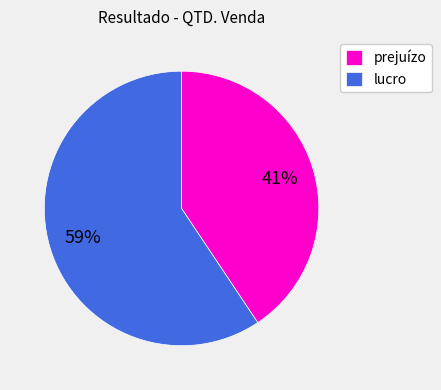

Between lucro and prejuízo, which is larger?

lucro